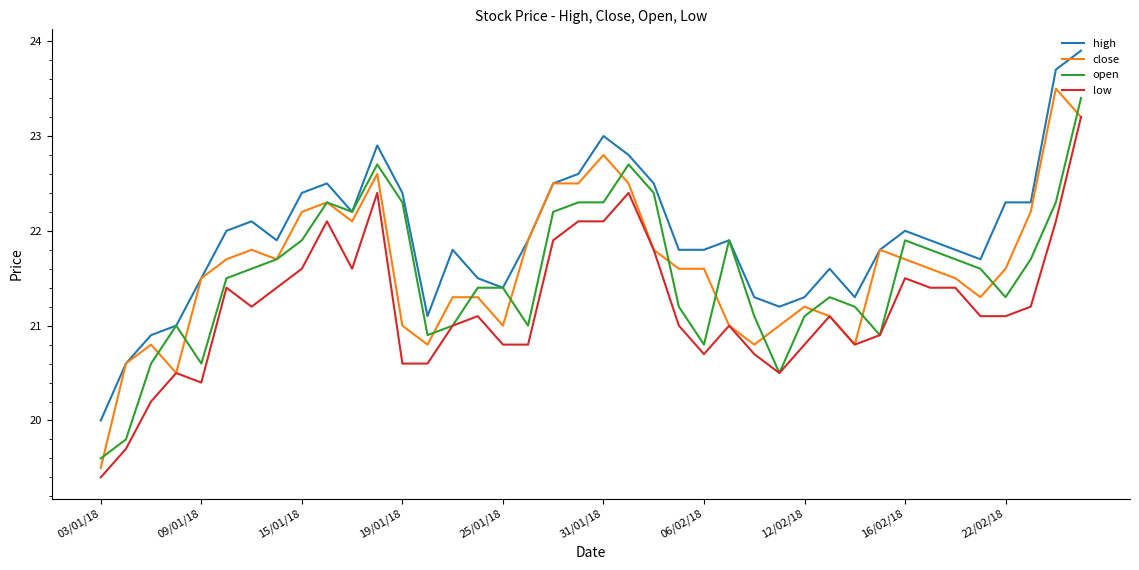

What is the greatest value displayed?

23.9